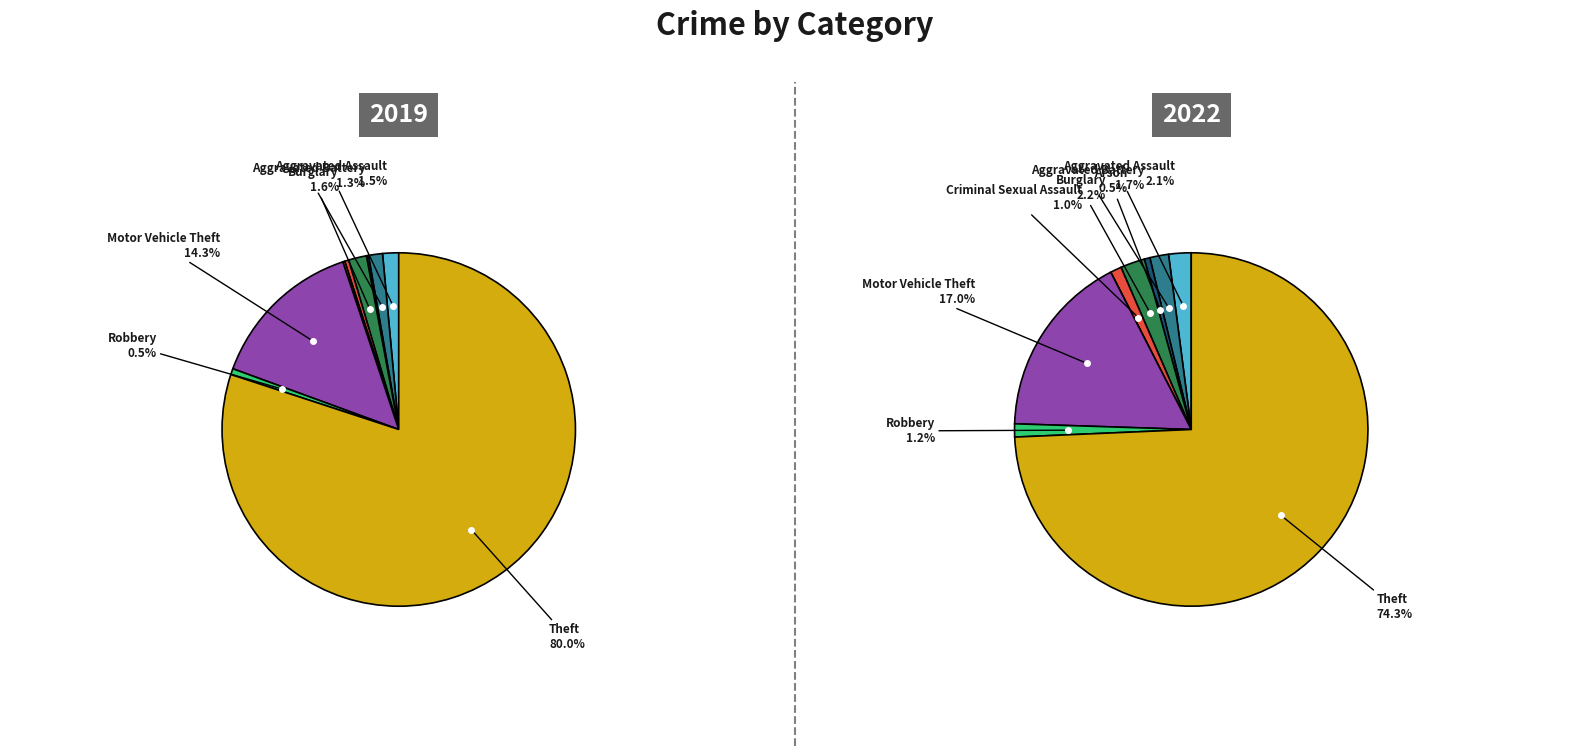

To the nearest percent, what is the combined percentage of Robbery and Aggravated Battery?

2%